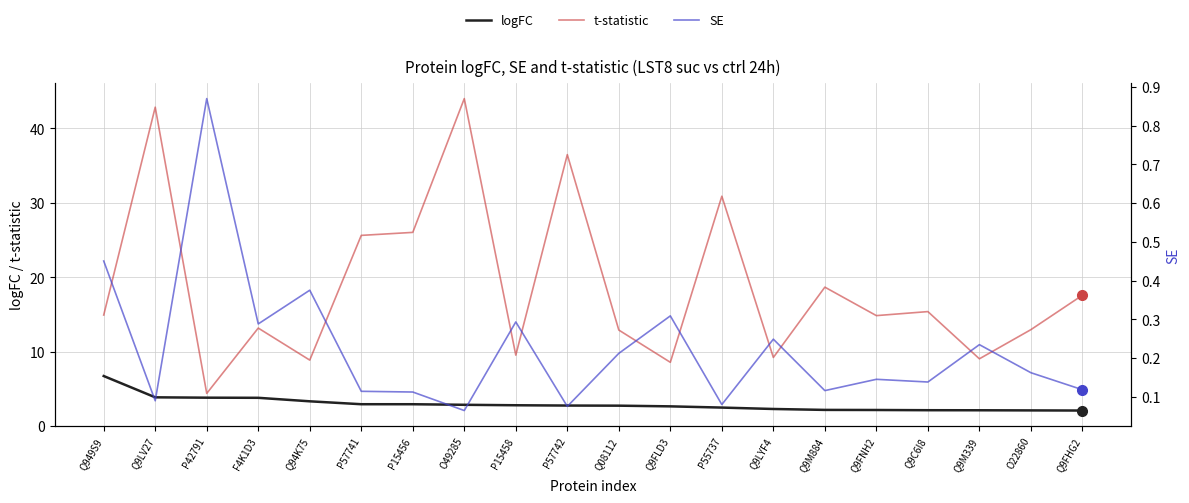

Does the chart display data point markers on the line(s)?

No